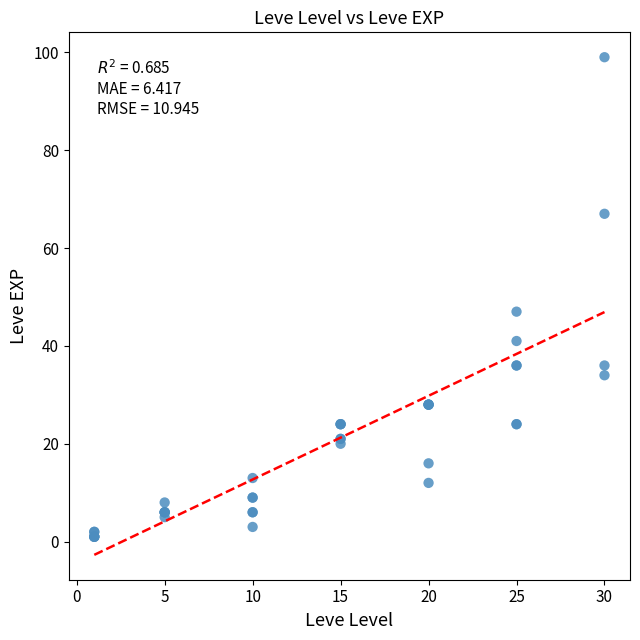

What Y value in the scatter plot is closest to 50?

47